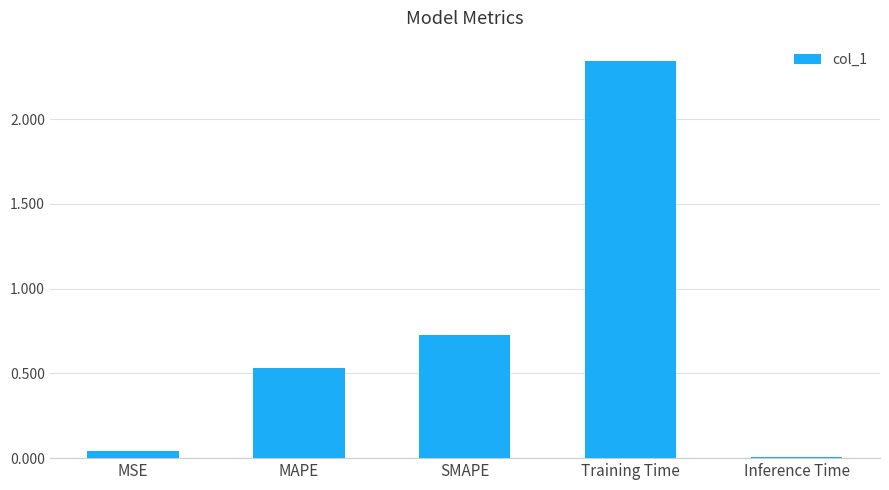

Between SMAPE and Inference Time, which is larger?

SMAPE